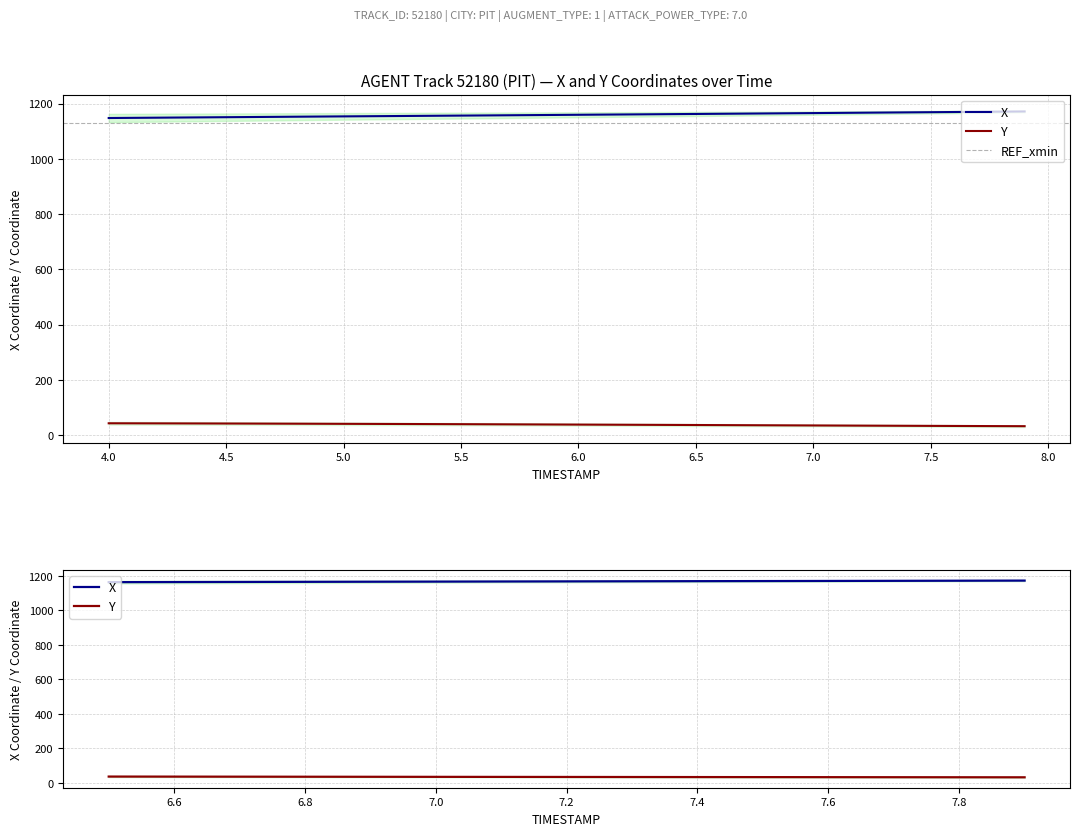

Reading left to right, list all the values displayed in this chart.

X: 1148.2	1148.8	1149.4	1150.0	1150.6	1151.2	1151.8	1152.4	1153.0	1153.6	1154.1	1154.7	1155.3	1155.8	1156.4	1157.0	1157.6	1158.2	1158.8	1159.4	1160.0	1160.5	1161.1	1161.7	1162.3	1162.9	1163.5	1164.2	1164.8	1165.5	1166.1	1166.7	1167.4	1168.0	1168.7	1169.3	1170.0	1170.6	1171.3	1172.0
Y: 42.7	42.5	42.4	42.2	42.0	41.8	41.6	41.4	41.2	40.9	40.7	40.4	40.2	39.9	39.7	39.4	39.1	38.8	38.5	38.2	37.9	37.6	37.3	37.0	36.7	36.4	36.1	35.7	35.4	35.1	34.8	34.5	34.2	33.9	33.5	33.2	33.0	32.7	32.4	32.1